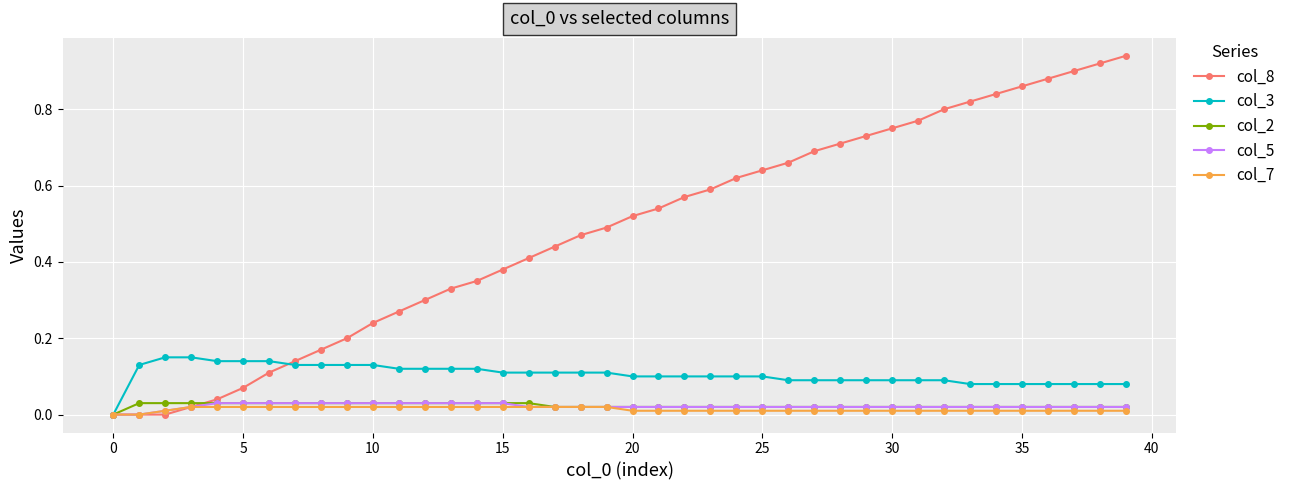

Which series has the largest total across all categories?

col_8